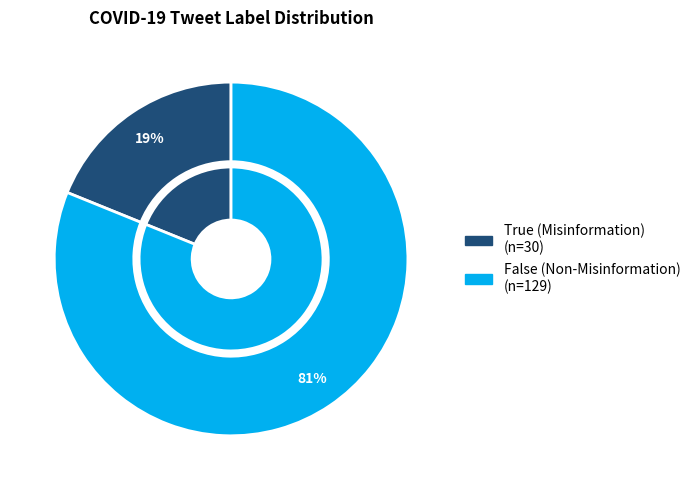

Which category has the smallest portion of the pie?

True